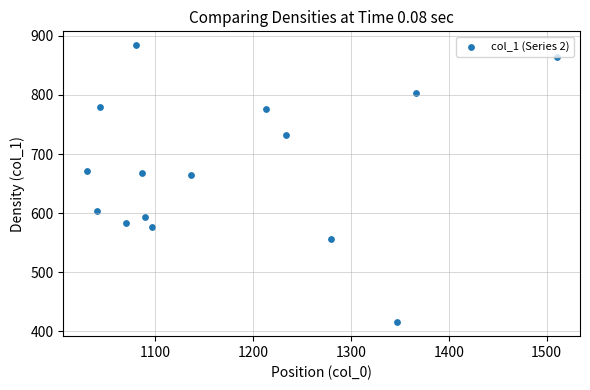

What is the range of X values (max minus min)?

480.0